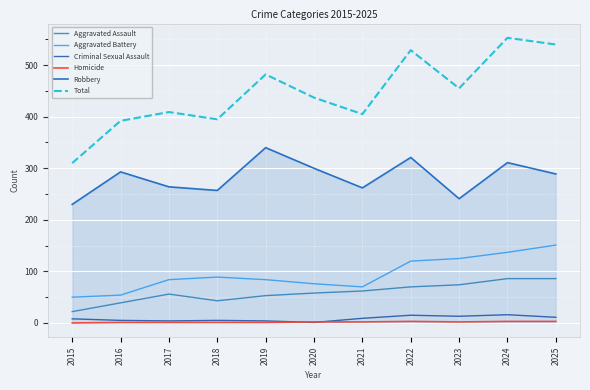

True or false: Aggravated Assault and Total intersect in this chart.

False